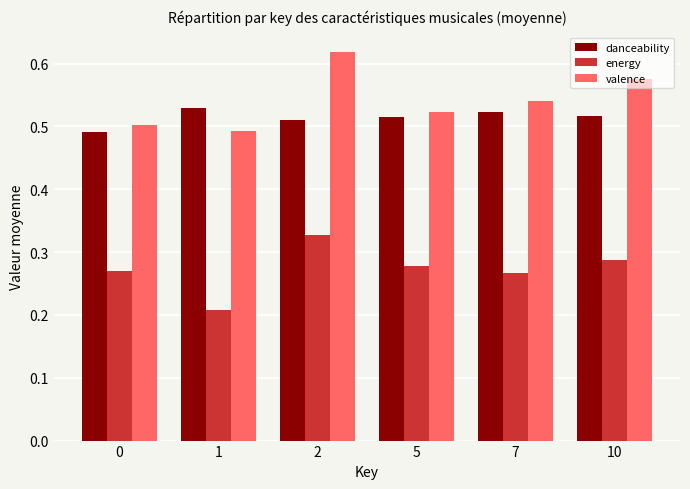

What are all the series names shown in the legend?

danceability, energy, valence